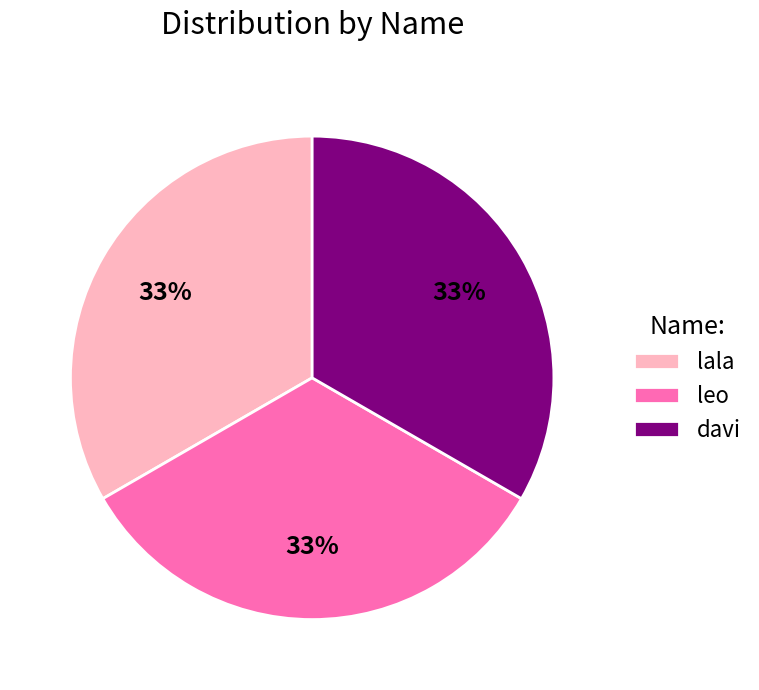

To the nearest percent, what is the combined percentage of lala and leo?

67%